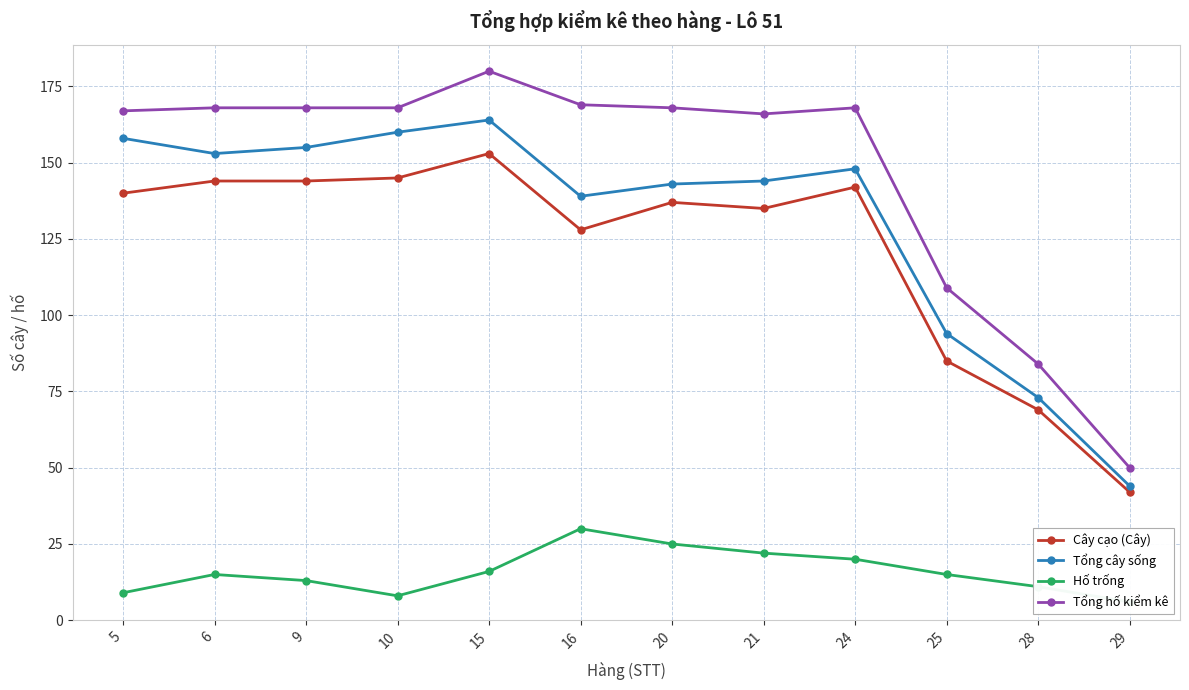

Reading right to left, list all the values displayed in this chart.

Cây cạo (Cây): 42	69	85	142	135	137	128	153	145	144	144	140
Tổng cây sống: 44	73	94	148	144	143	139	164	160	155	153	158
Hố trống: 6	11	15	20	22	25	30	16	8	13	15	9
Tổng hố kiểm kê: 50	84	109	168	166	168	169	180	168	168	168	167